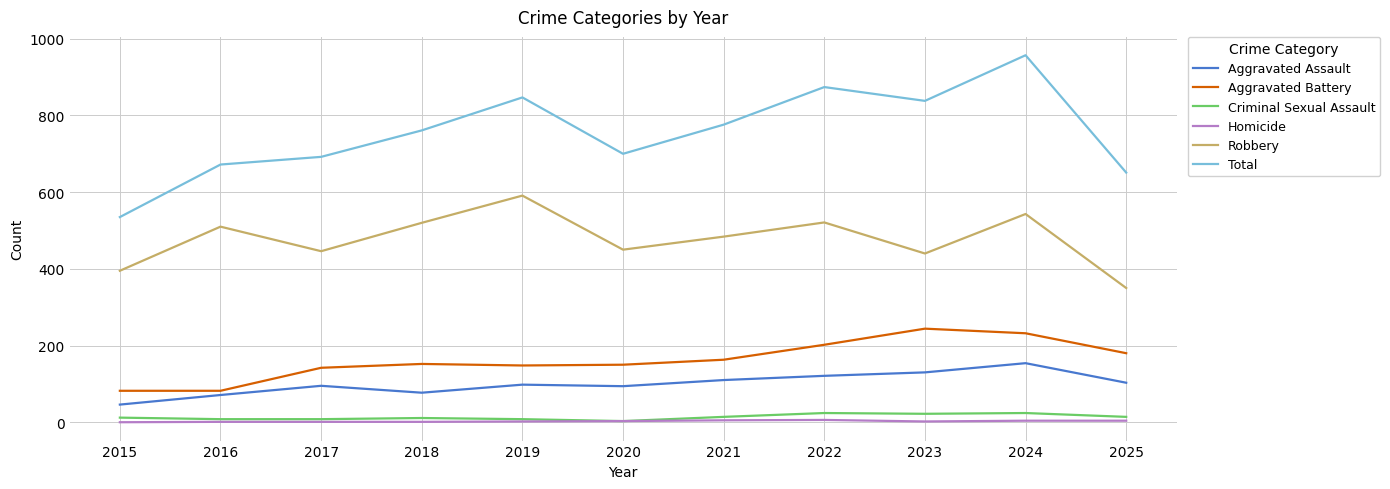

Which series has the widest spread of values?

Total